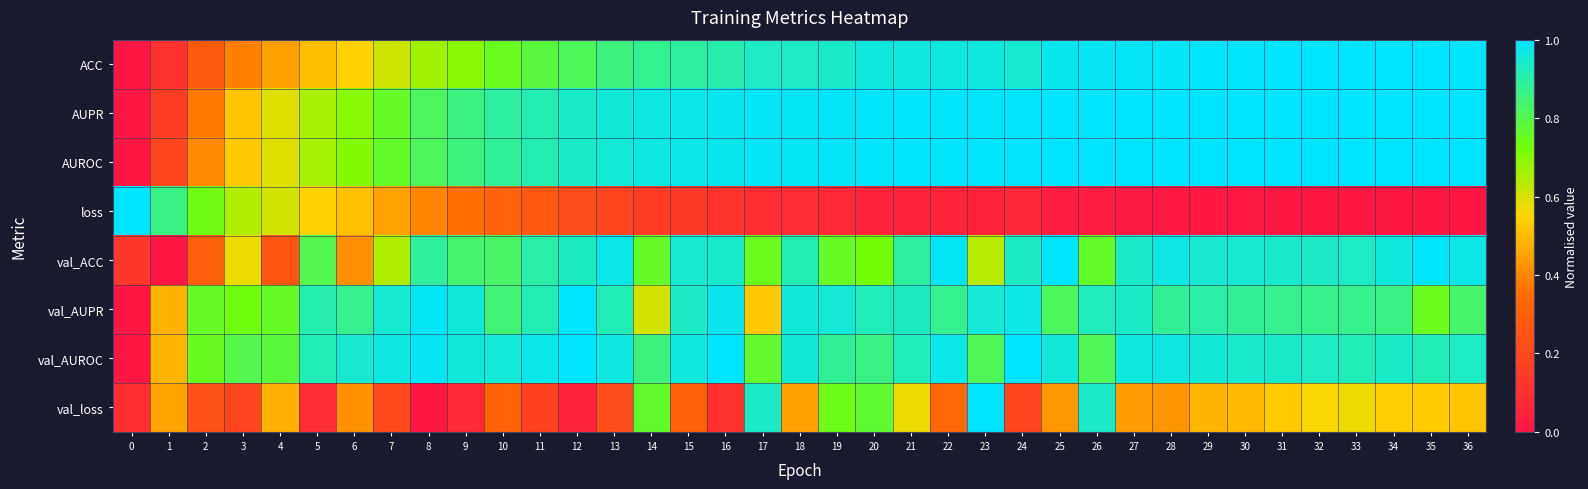

Reading left to right, extract all data points from this chart.

ACC: 0=0.0	1=0.1	2=0.3	3=0.4	4=0.4	5=0.5	6=0.5	7=0.6	8=0.7	9=0.7	10=0.8	11=0.8	12=0.8	13=0.9	14=0.9	15=0.9	16=0.9	17=0.9	18=0.9	19=0.9	20=1.0	21=1.0	22=1.0	23=1.0	24=1.0	25=1.0	26=1.0	27=1.0	28=1.0	29=1.0	30=1.0	31=1.0	32=1.0	33=1.0	34=1.0	35=1.0	36=1.0
AUPR: 0=0.0	1=0.2	2=0.4	3=0.5	4=0.6	5=0.7	6=0.7	7=0.8	8=0.8	9=0.9	10=0.9	11=0.9	12=0.9	13=1.0	14=1.0	15=1.0	16=1.0	17=1.0	18=1.0	19=1.0	20=1.0	21=1.0	22=1.0	23=1.0	24=1.0	25=1.0	26=1.0	27=1.0	28=1.0	29=1.0	30=1.0	31=1.0	32=1.0	33=1.0	34=1.0	35=1.0	36=1.0
AUROC: 0=0.0	1=0.2	2=0.4	3=0.5	4=0.6	5=0.7	6=0.7	7=0.8	8=0.8	9=0.9	10=0.9	11=0.9	12=0.9	13=1.0	14=1.0	15=1.0	16=1.0	17=1.0	18=1.0	19=1.0	20=1.0	21=1.0	22=1.0	23=1.0	24=1.0	25=1.0	26=1.0	27=1.0	28=1.0	29=1.0	30=1.0	31=1.0	32=1.0	33=1.0	34=1.0	35=1.0	36=1.0
loss: 0=1.0	1=0.9	2=0.7	3=0.6	4=0.6	5=0.5	6=0.5	7=0.5	8=0.4	9=0.4	10=0.3	11=0.3	12=0.2	13=0.2	14=0.2	15=0.1	16=0.1	17=0.1	18=0.1	19=0.1	20=0.1	21=0.1	22=0.1	23=0.1	24=0.1	25=0.0	26=0.0	27=0.0	28=0.0	29=0.0	30=0.0	31=0.0	32=0.0	33=0.0	34=0.0	35=0.0	36=0.0
val_ACC: 0=0.1	1=0.0	2=0.3	3=0.6	4=0.3	5=0.8	6=0.4	7=0.6	8=0.9	9=0.8	10=0.8	11=0.9	12=0.9	13=1.0	14=0.8	15=1.0	16=0.9	17=0.7	18=0.9	19=0.8	20=0.7	21=0.9	22=1.0	23=0.6	24=0.9	25=1.0	26=0.8	27=0.9	28=1.0	29=0.9	30=0.9	31=0.9	32=0.9	33=0.9	34=1.0	35=1.0	36=1.0
val_AUPR: 0=0.0	1=0.5	2=0.8	3=0.7	4=0.8	5=0.9	6=0.9	7=1.0	8=1.0	9=1.0	10=0.8	11=0.9	12=1.0	13=0.9	14=0.6	15=0.9	16=1.0	17=0.5	18=1.0	19=1.0	20=0.9	21=0.9	22=0.9	23=1.0	24=1.0	25=0.8	26=0.9	27=0.9	28=0.9	29=0.9	30=0.9	31=0.9	32=0.9	33=0.9	34=0.9	35=0.7	36=0.8
val_AUROC: 0=0.0	1=0.5	2=0.8	3=0.8	4=0.8	5=0.9	6=0.9	7=1.0	8=1.0	9=1.0	10=1.0	11=1.0	12=1.0	13=1.0	14=0.9	15=1.0	16=1.0	17=0.8	18=1.0	19=0.9	20=0.9	21=0.9	22=1.0	23=0.8	24=1.0	25=1.0	26=0.8	27=1.0	28=1.0	29=1.0	30=0.9	31=0.9	32=0.9	33=0.9	34=0.9	35=0.9	36=0.9
val_loss: 0=0.1	1=0.5	2=0.2	3=0.2	4=0.5	5=0.1	6=0.4	7=0.2	8=0.0	9=0.1	10=0.3	11=0.2	12=0.0	13=0.2	14=0.8	15=0.3	16=0.1	17=0.9	18=0.4	19=0.7	20=0.8	21=0.6	22=0.3	23=1.0	24=0.2	25=0.4	26=0.9	27=0.4	28=0.4	29=0.5	30=0.5	31=0.5	32=0.6	33=0.6	34=0.5	35=0.5	36=0.5